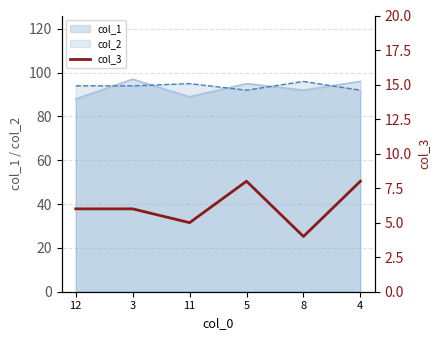

What is the maximum value for col_1?

97